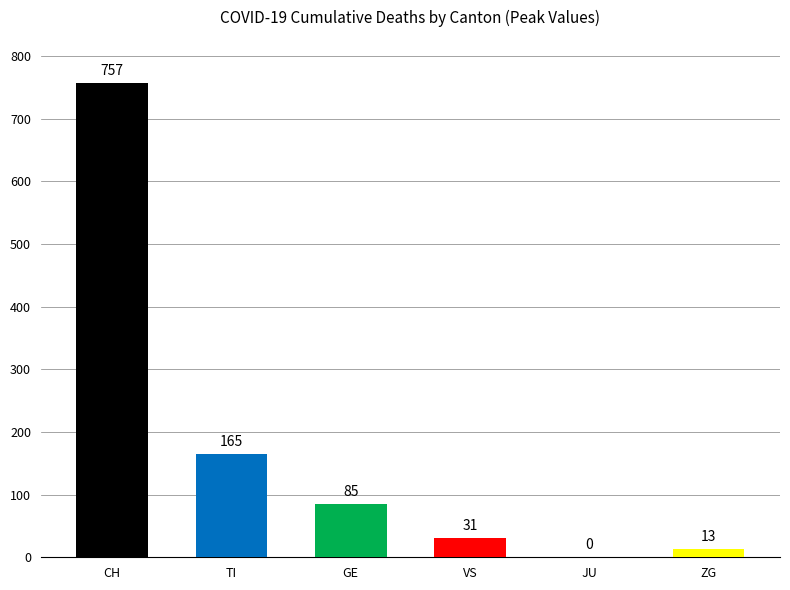

Are the bars horizontal?

No